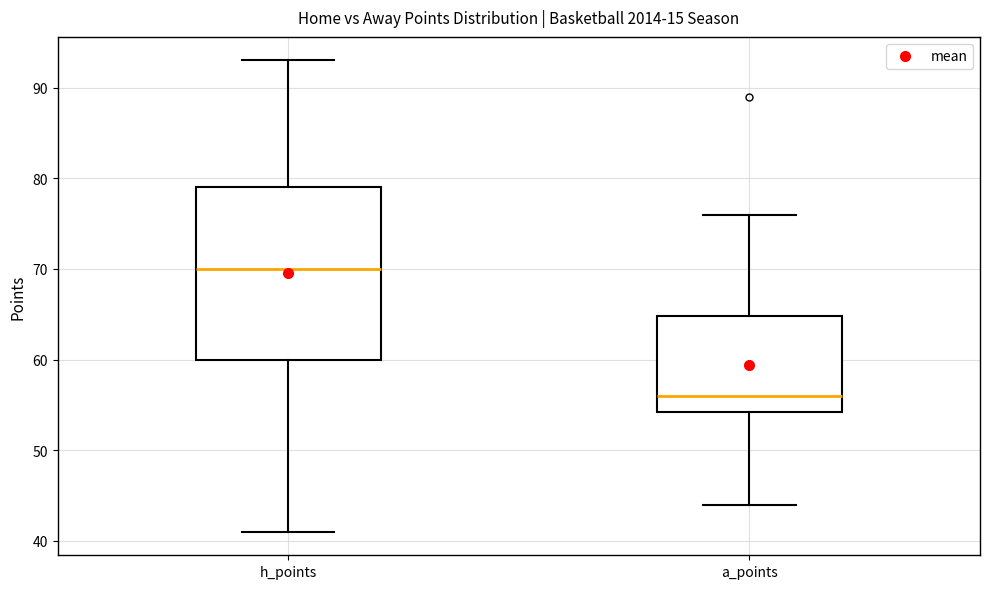

Where is the lower edge of the box for h_points on the y-axis? The values are not printed on the chart, so give them approximately, as read against the axis.

60